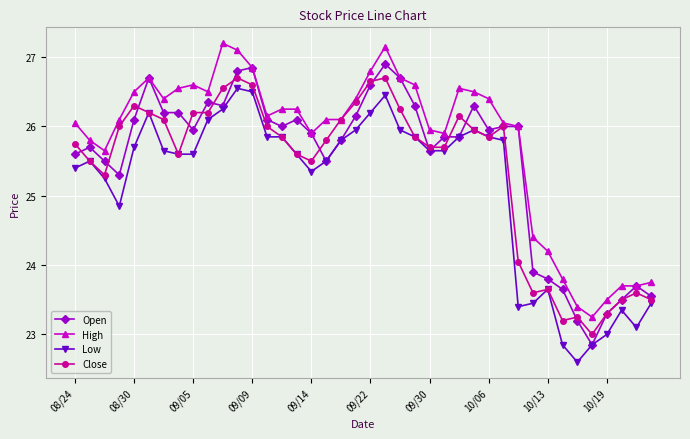

What is the smallest value displayed?

22.6